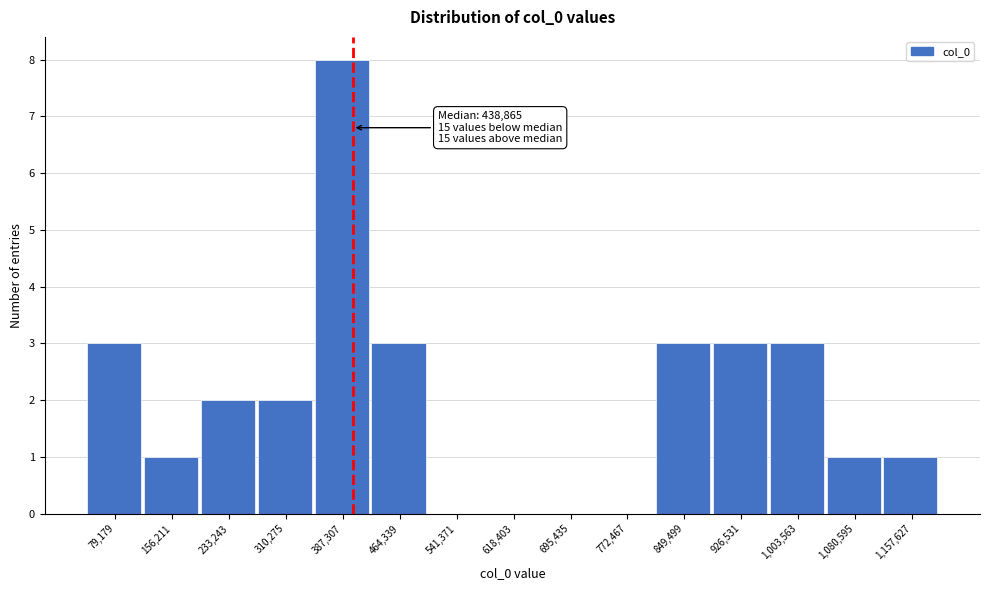

Reading left to right, extract all data points from this chart.

79,179=3	156,211=1	233,243=2	310,275=2	387,307=8	464,339=3	541,371=0	618,403=0	695,435=0	772,467=0	849,499=3	926,531=3	1,003,563=3	1,080,595=1	1,157,627=1